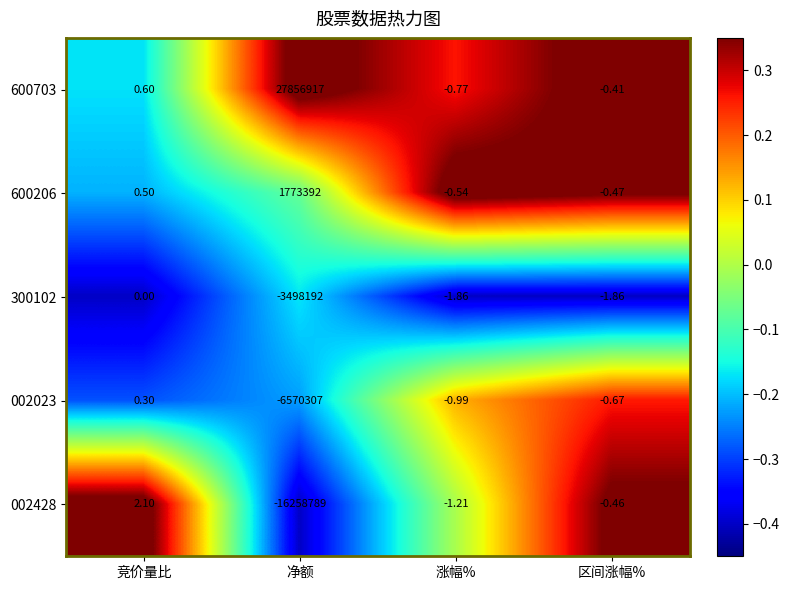

At which label does 600206 first exceed 0?

竞价量比